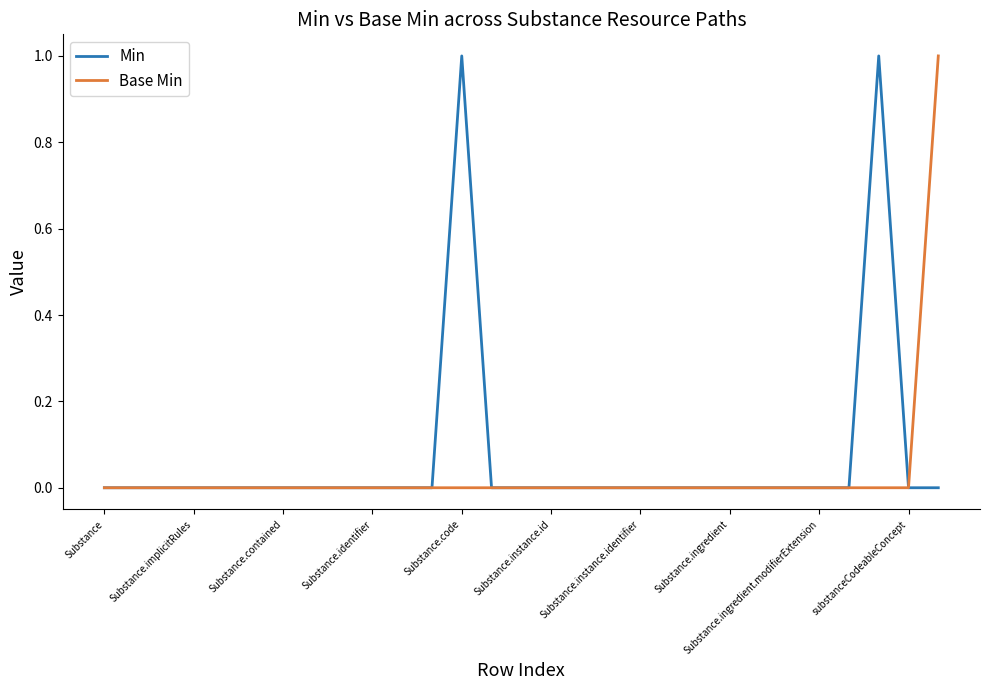

What are all the series names shown in the legend?

Min, Base Min